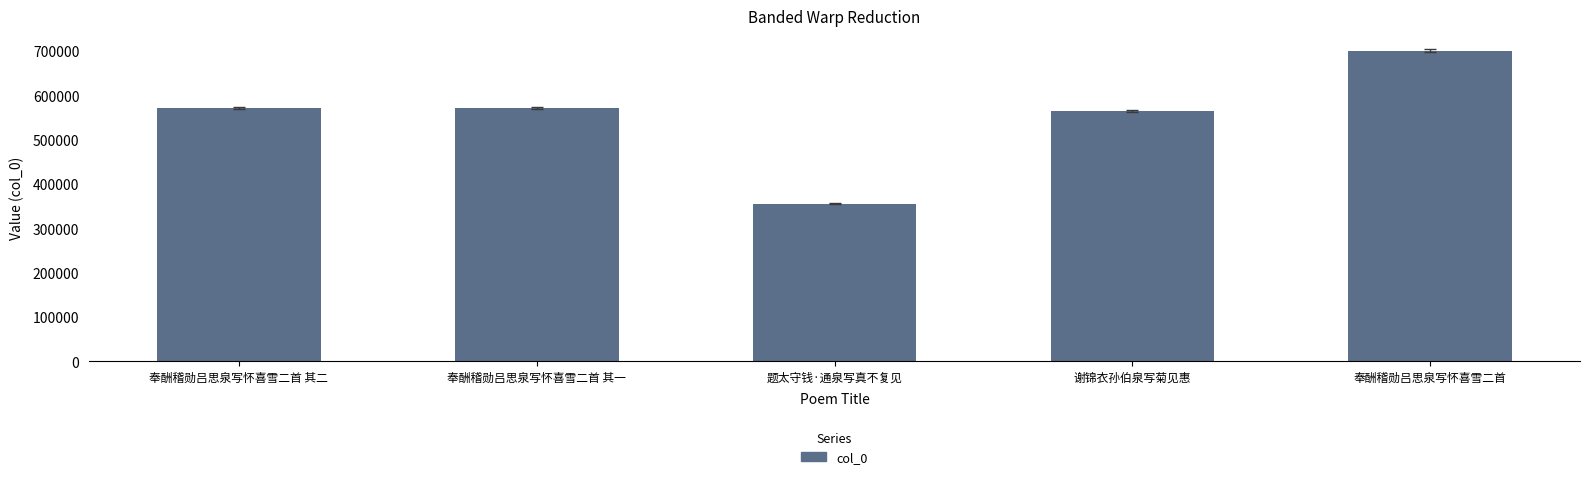

What is the label of the 2nd bar from the right?

谢锦衣孙伯泉写菊见惠